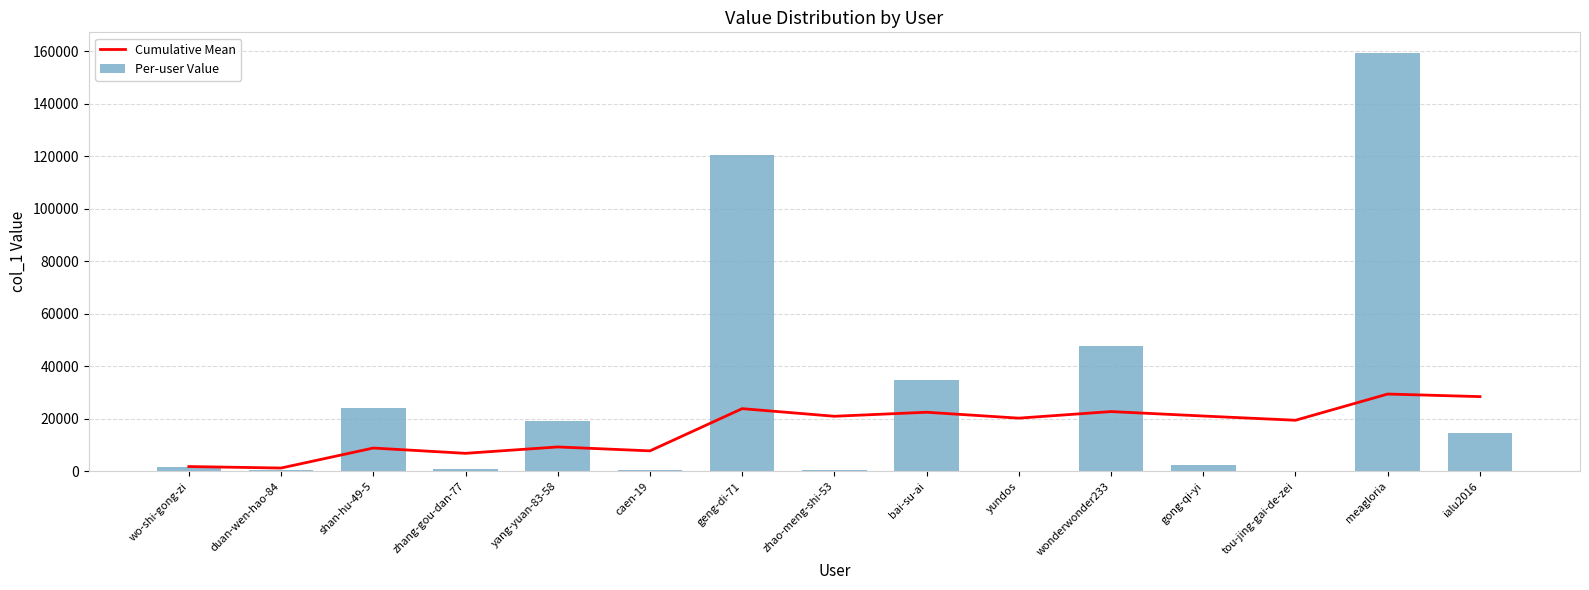

What is the total value across all series at ialu2016?

43154.7